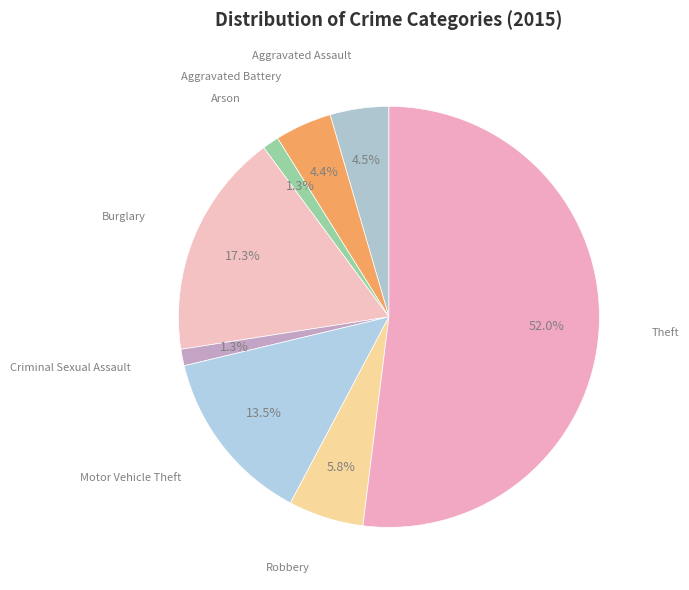

What percentage is NOT represented by Criminal Sexual Assault?

98.7%